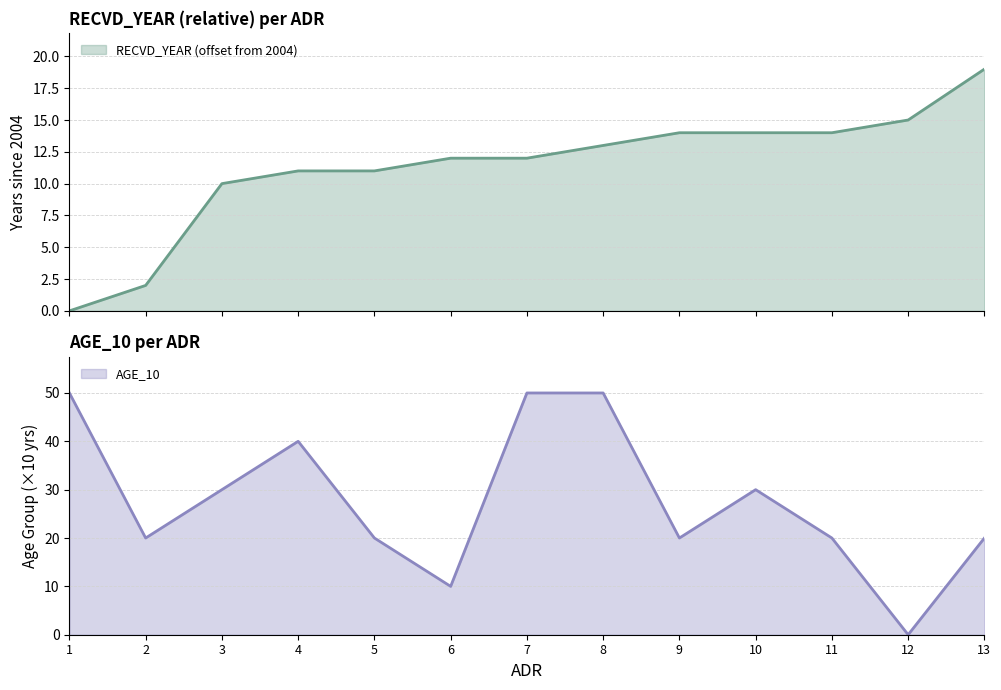

At which category is the sum across all series the highest?

8